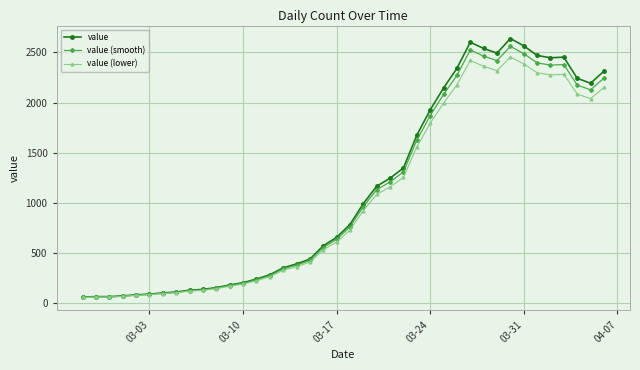

What is the value of the value (lower) point at the 7th from the left?

94.9